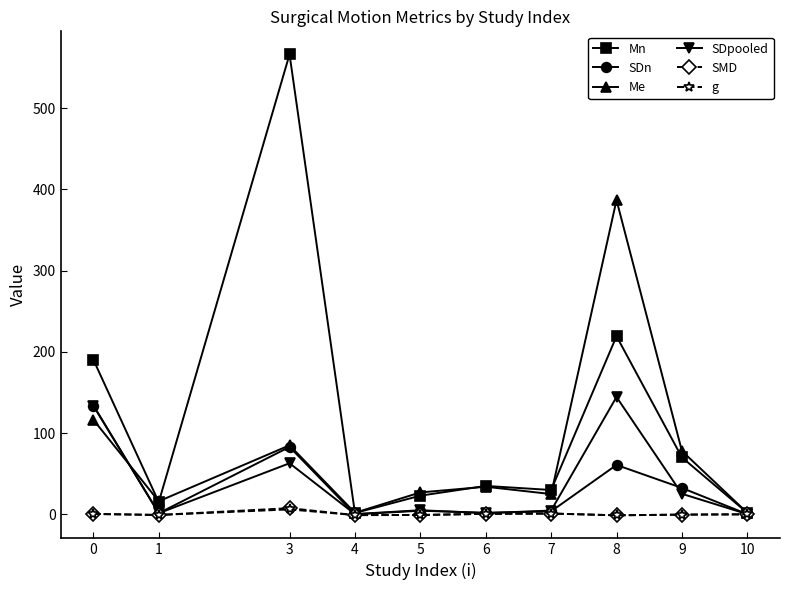

What is the maximum value for SDpooled?

144.4